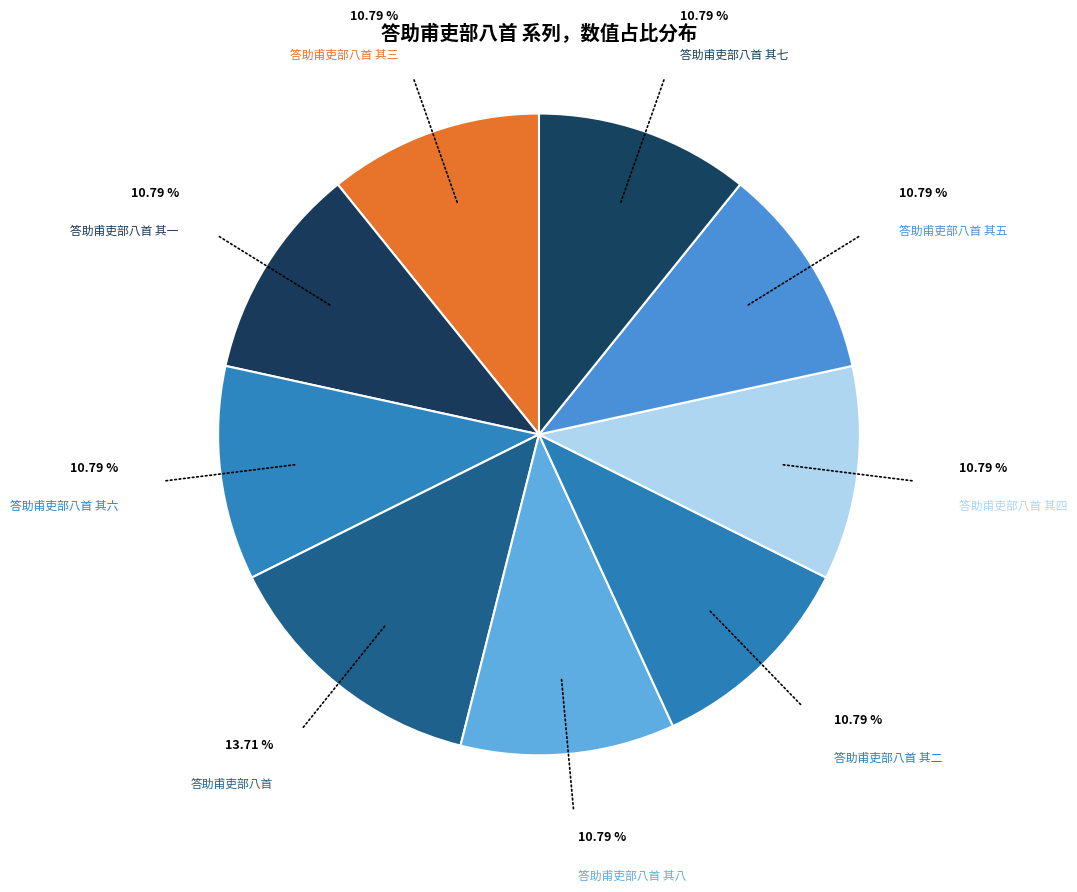

How many segments does this pie chart have?

9